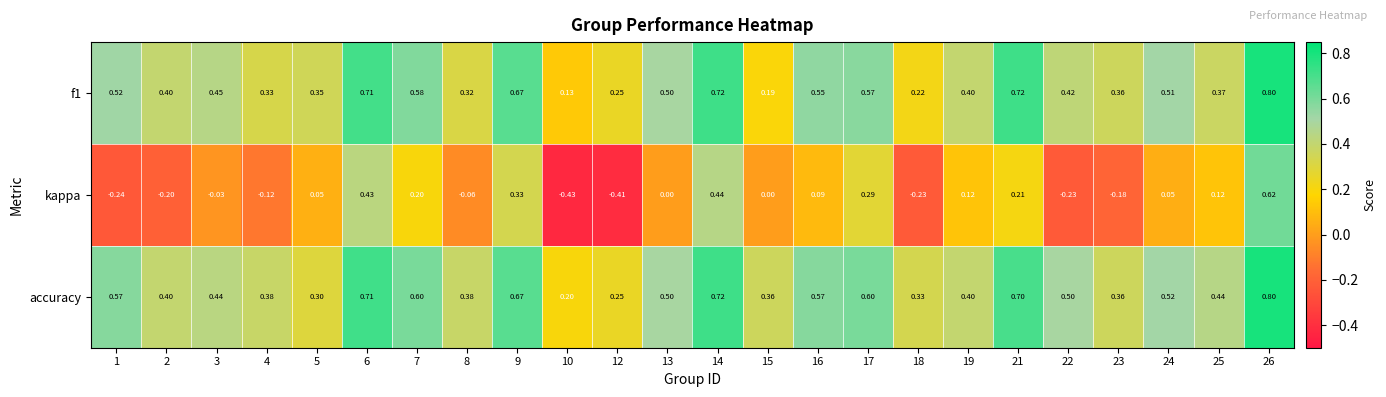

At which category does the chart reach its minimum across all series?

10